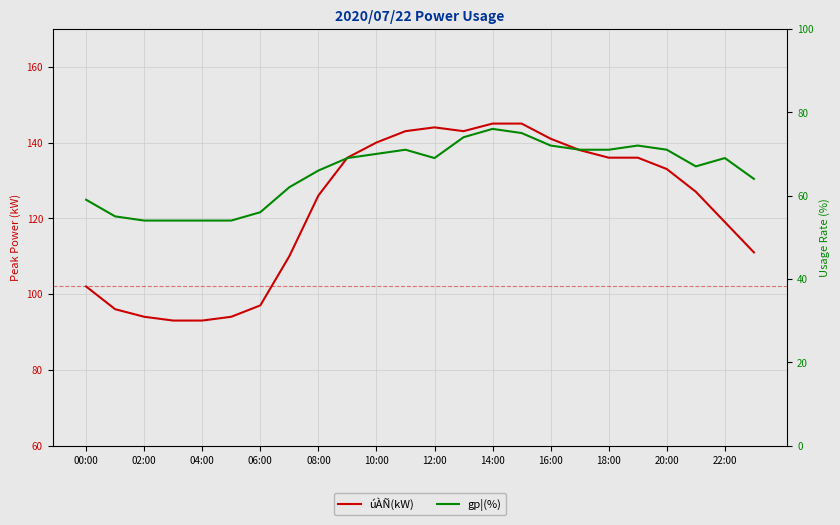

Which label corresponds to the smallest value in the chart?

02:00